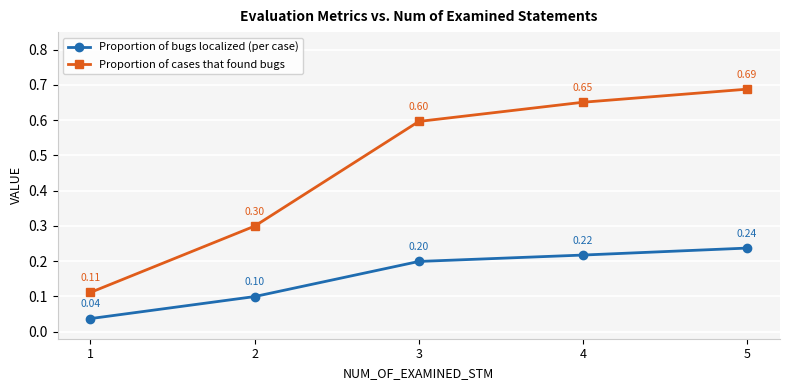

List the series in order of their peak value, highest first.

Proportion of cases that found bugs, Proportion of bugs localized (per case)